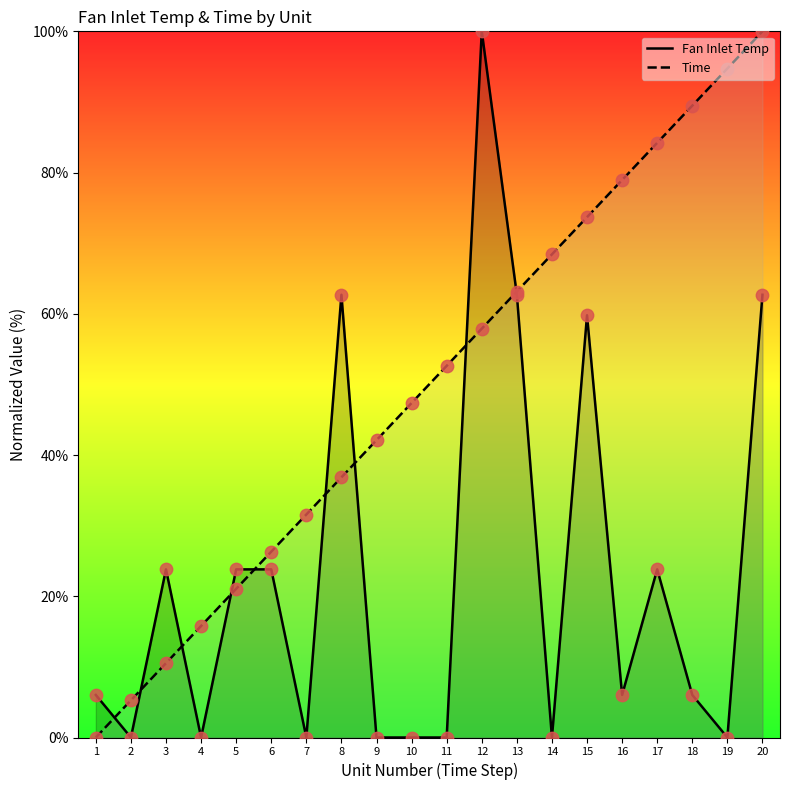

Which series has the largest total across all categories?

Time